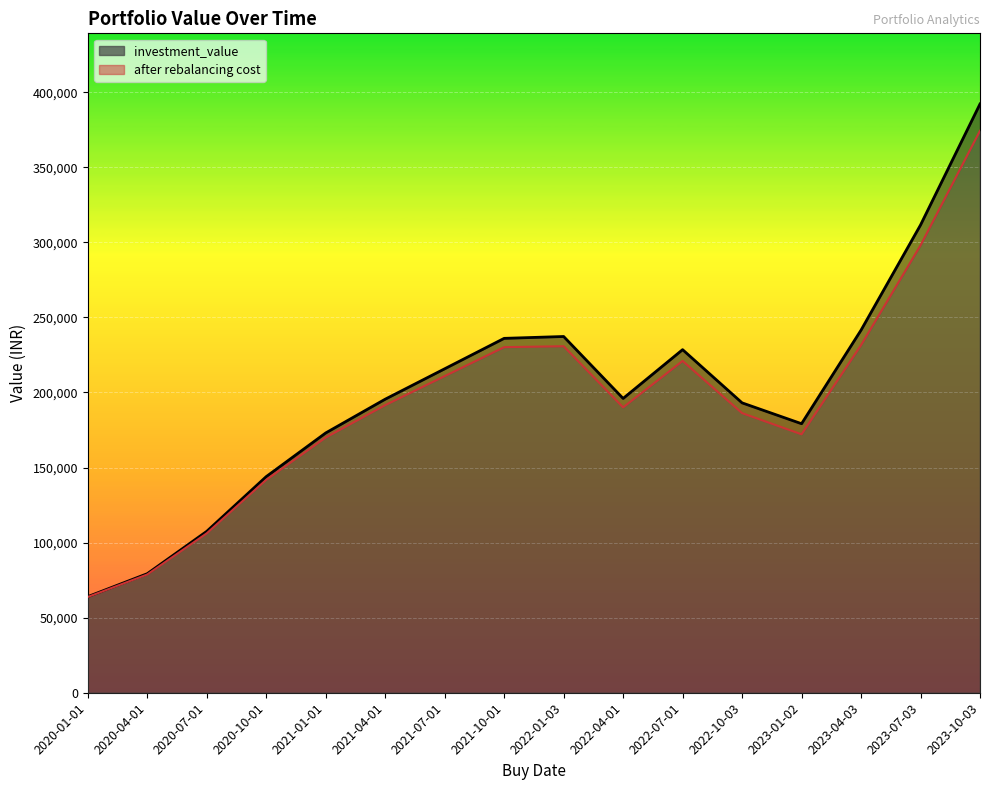

What is the lowest value of the investment_value series?

64007.8